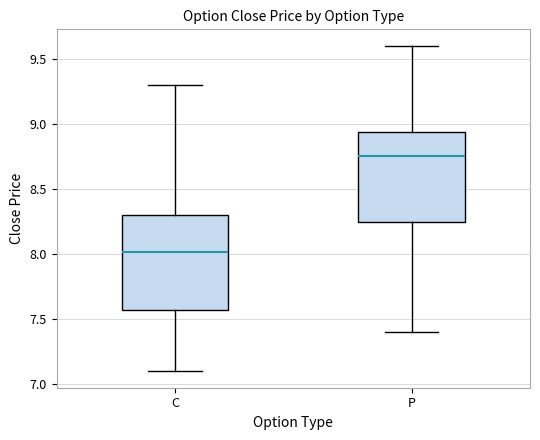

Reading left to right, transcribe this box plot: for each box, give where its median line is, the range the box spans, and where its two whiskers end, as read against the y-axis. The values are not printed on the chart, so give them approximately, as read against the axis.

C: median 8.00, box 7.60 to 8.30, whiskers 7.10 to 9.30
P: median 8.75, box 8.25 to 8.95, whiskers 7.40 to 9.60